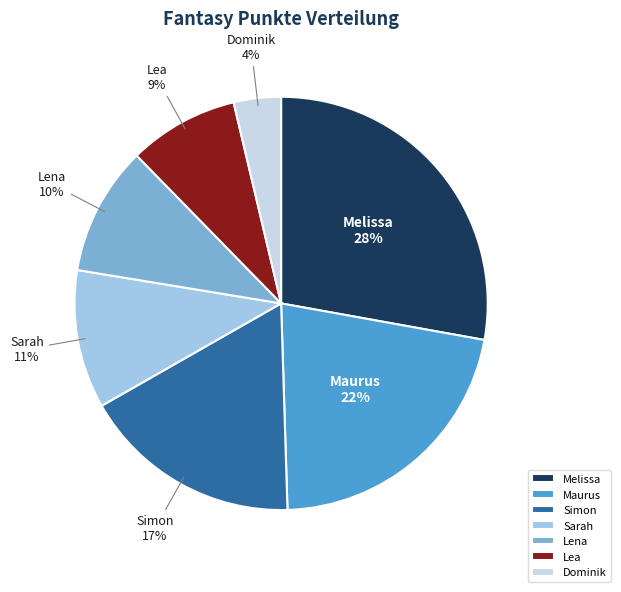

How many segments does this pie chart have?

7